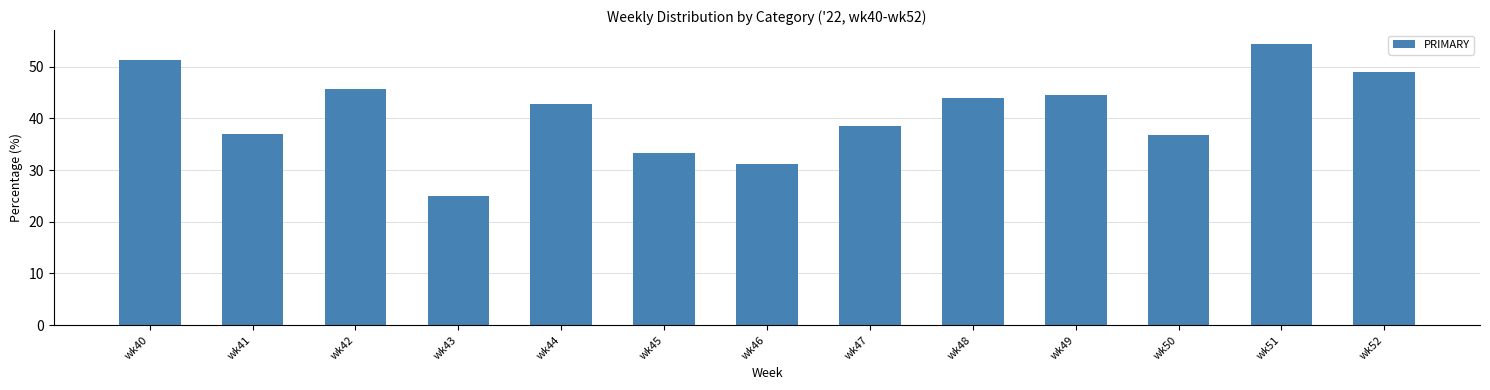

What is the greatest value displayed?

54.3